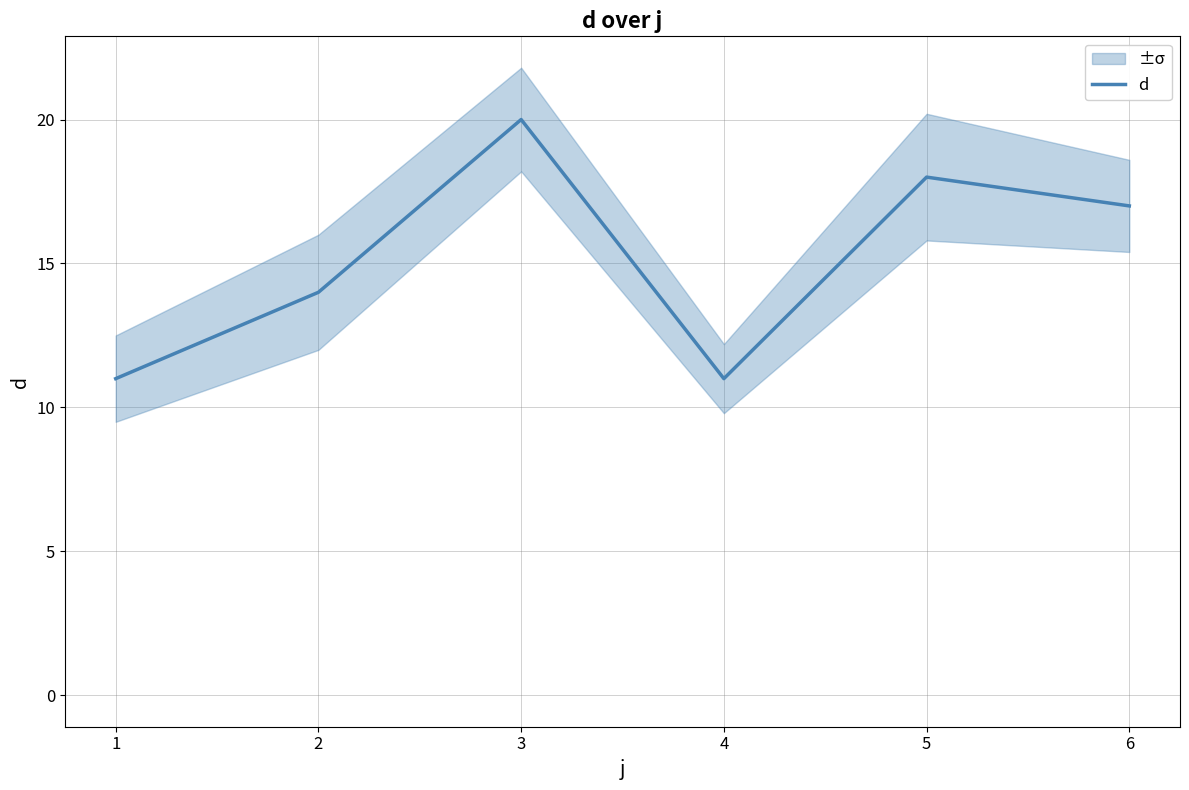

How many points are higher than both their immediate neighbors (excluding endpoints)?

2